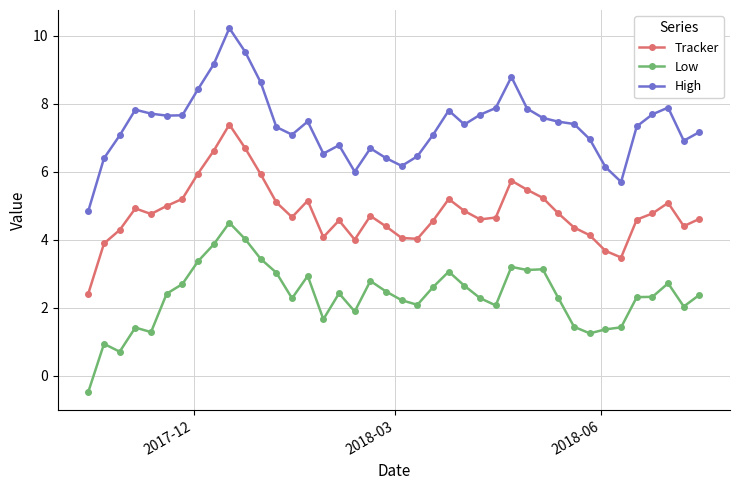

What is the difference between the second highest and minimum values in the Tracker series?

4.3